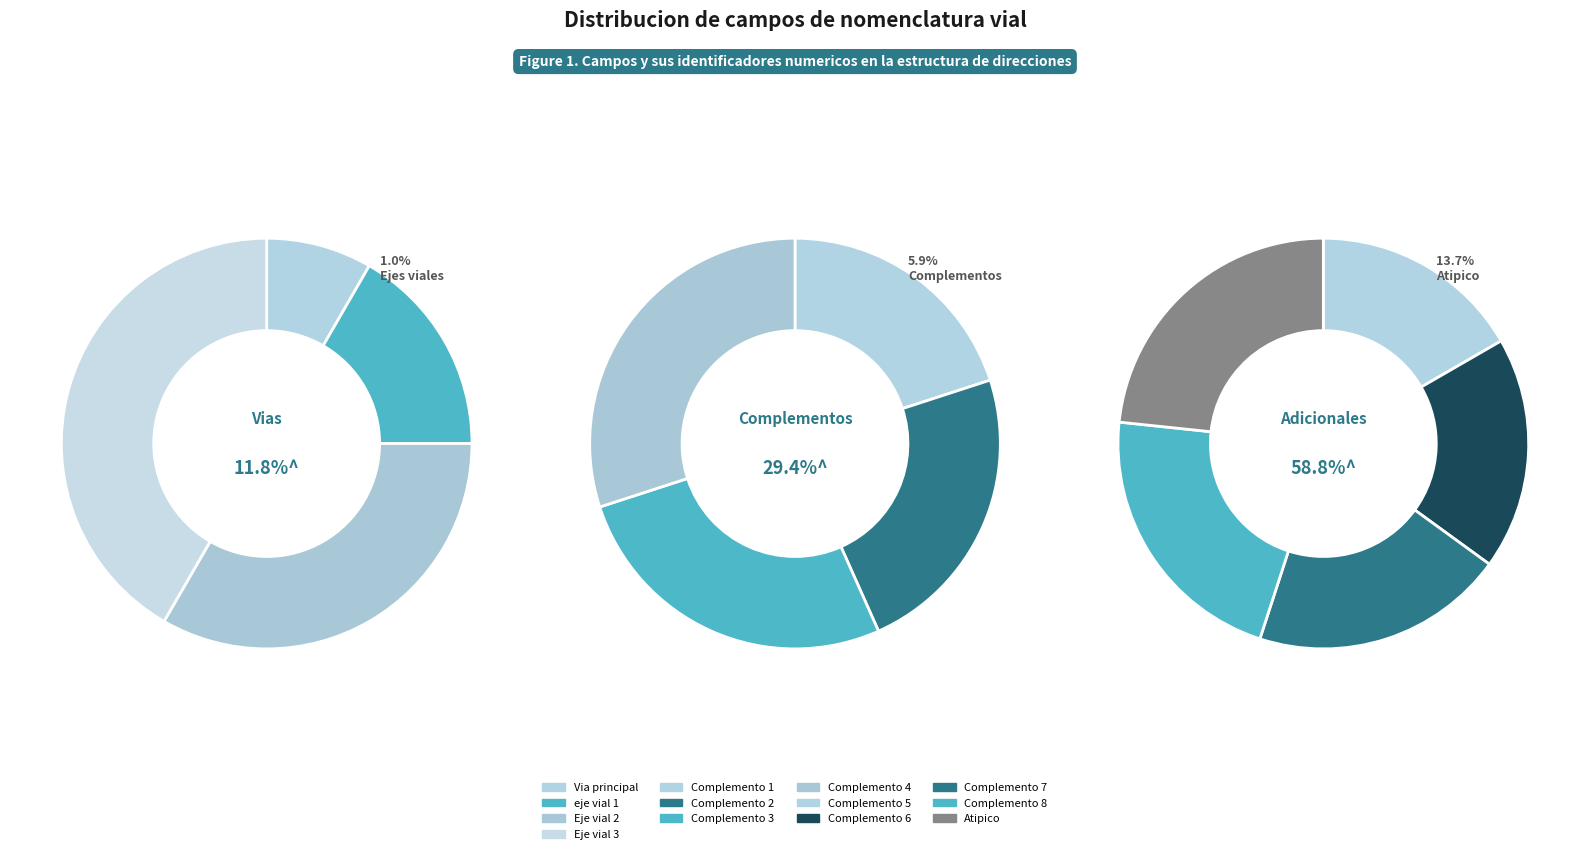

Count the number of slices in the pie.

13